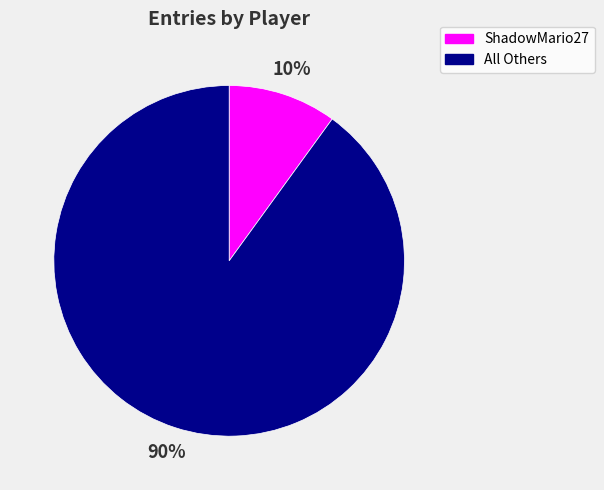

To the nearest percent, what is the average slice percentage?

50%